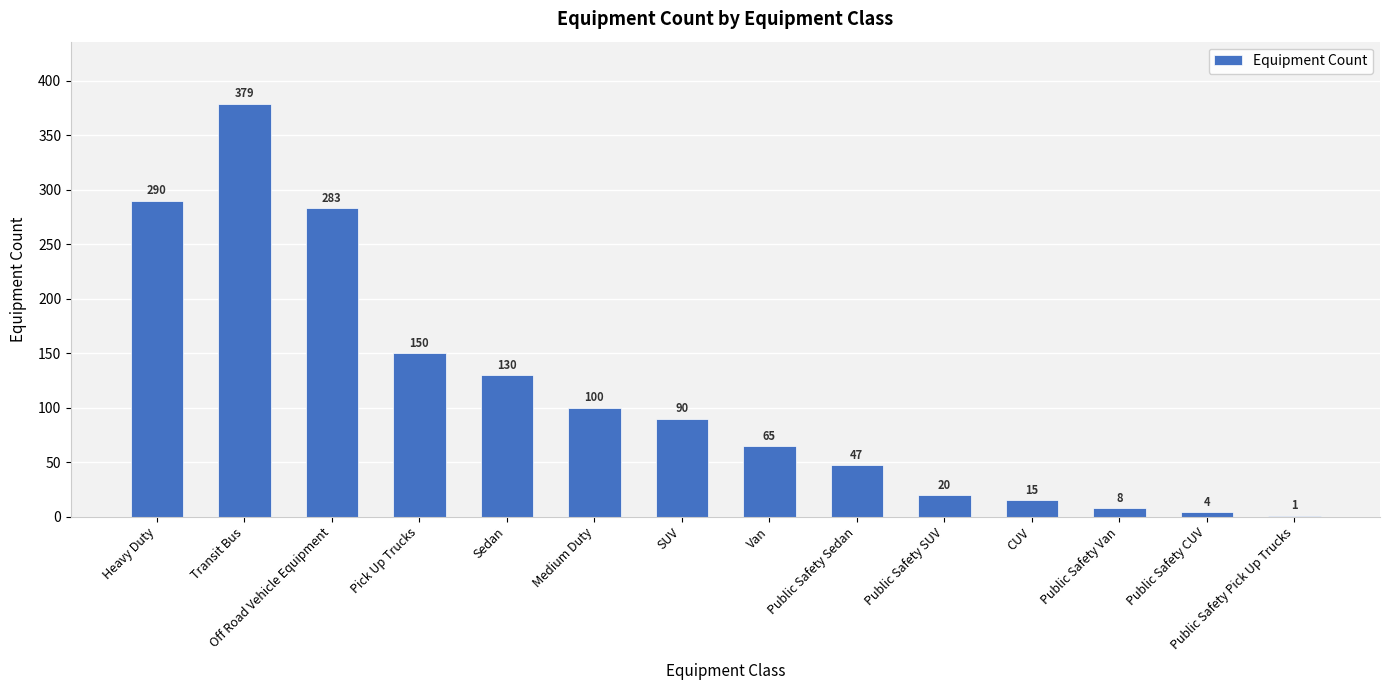

How many distinct data groups are displayed?

1